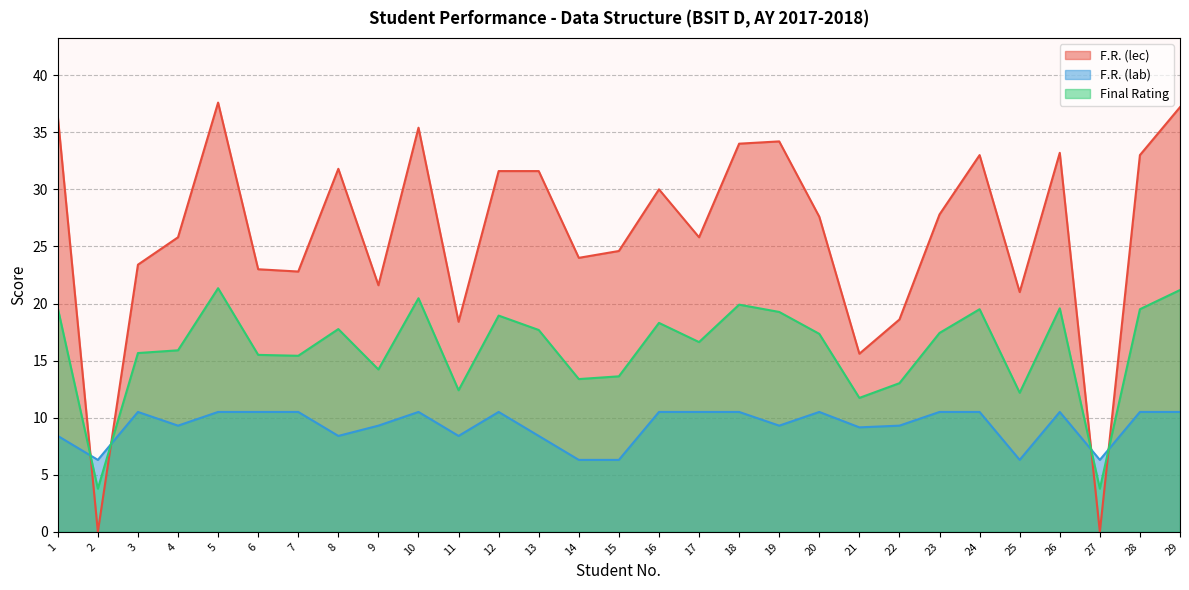

Is it true that F.R. (lab) equals 10.5 at 29?

True